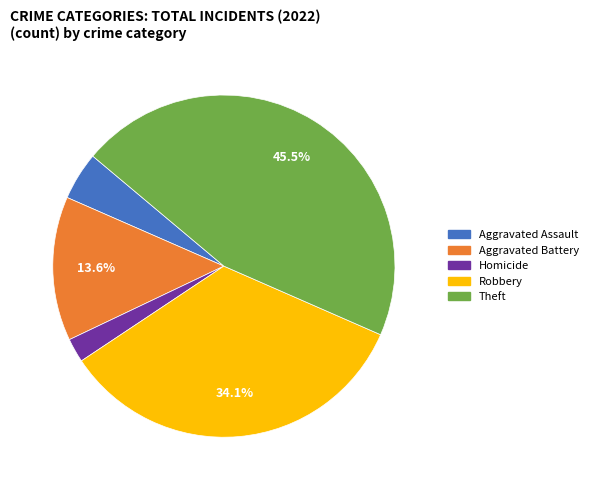

Is there any slice that represents more than half of the pie?

No